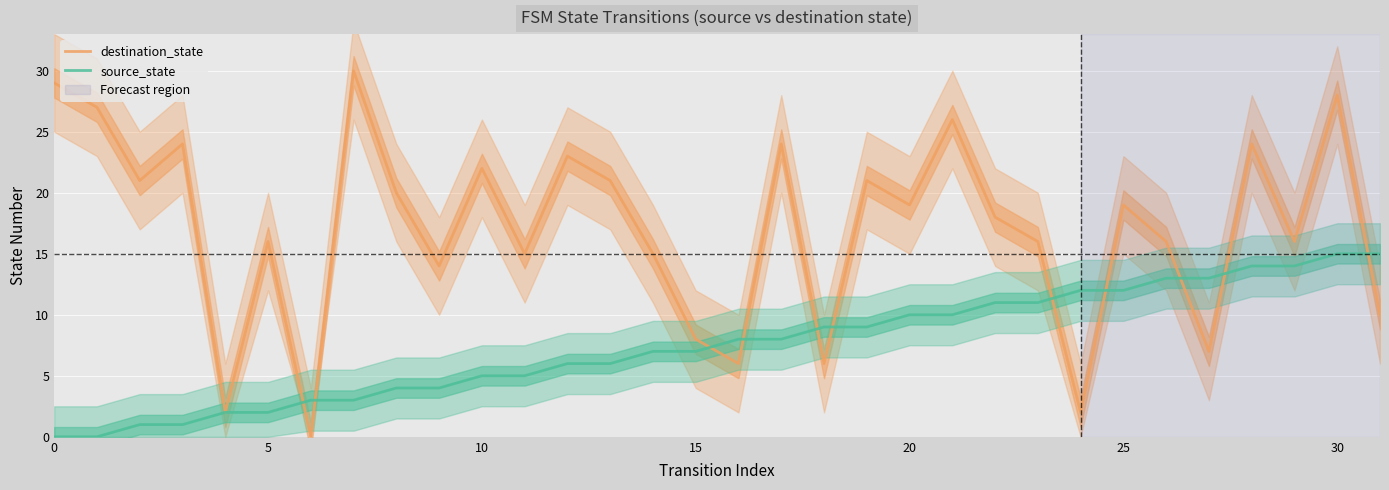

True or false: source_state has a value of 15 at 30.

True